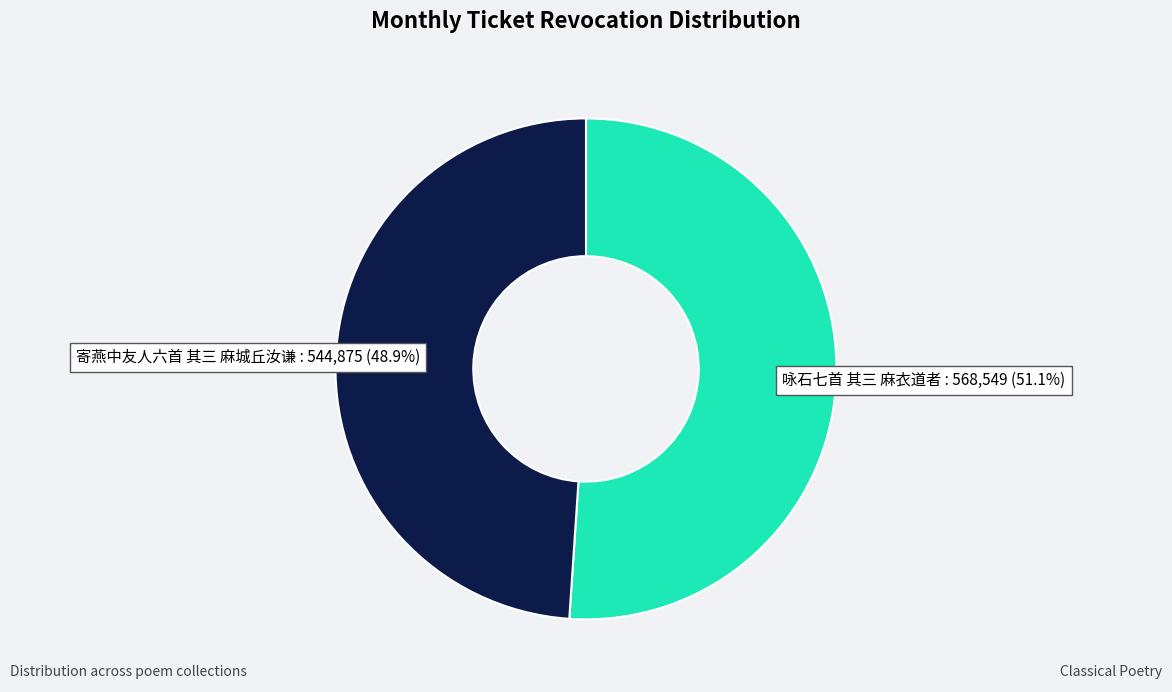

How many slices are in this pie chart?

2